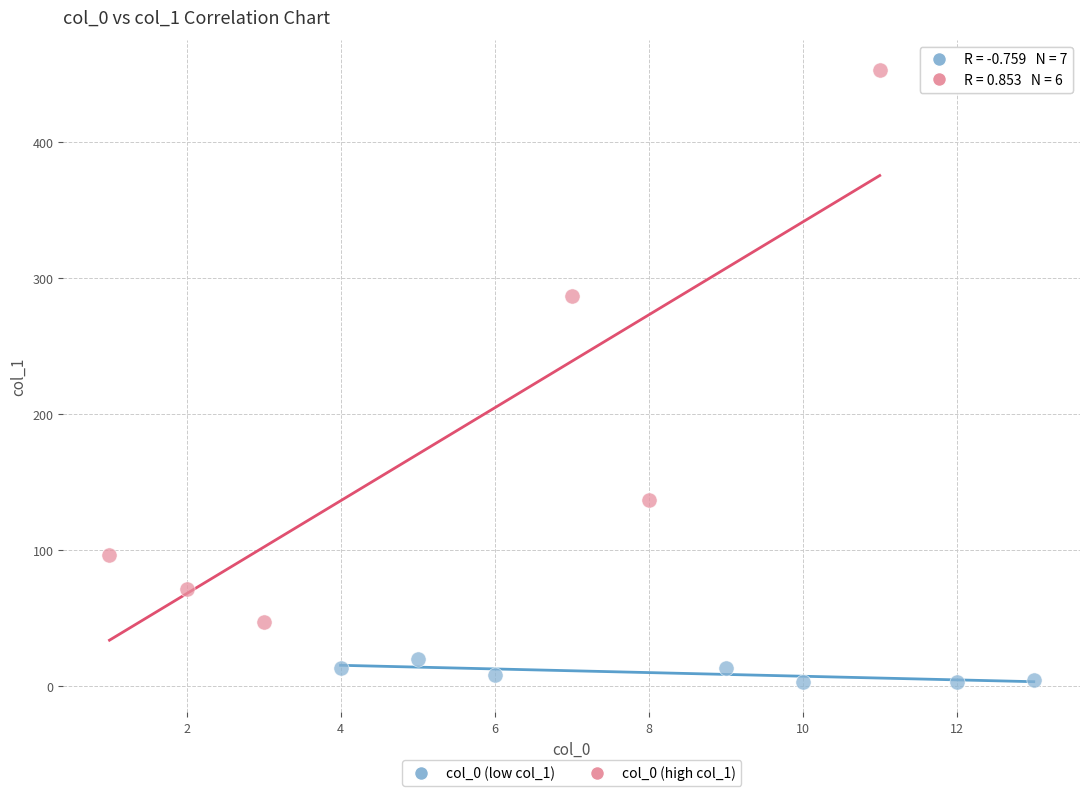

Which series reaches the minimum Y coordinate?

col_0 (low col_1)